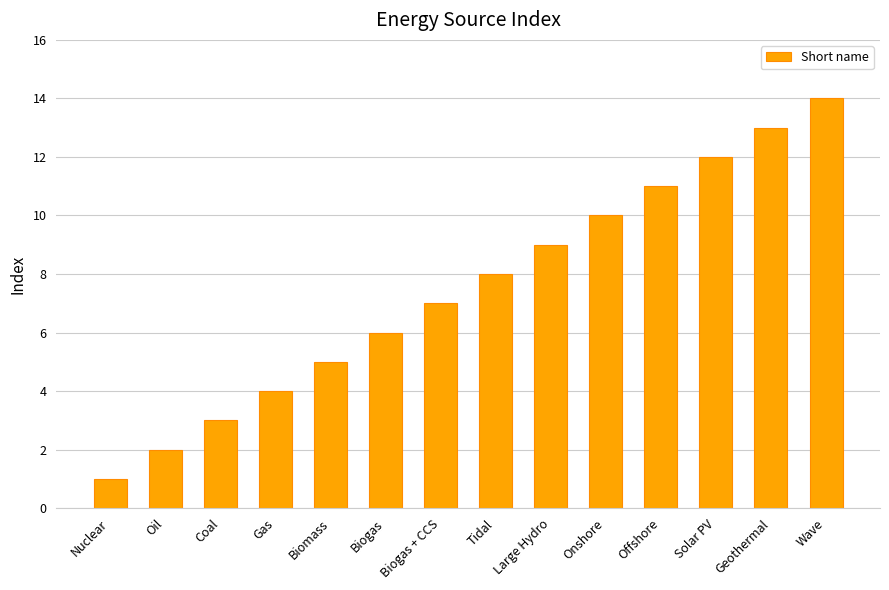

What is the difference between the values at Onshore and Biogas?

4